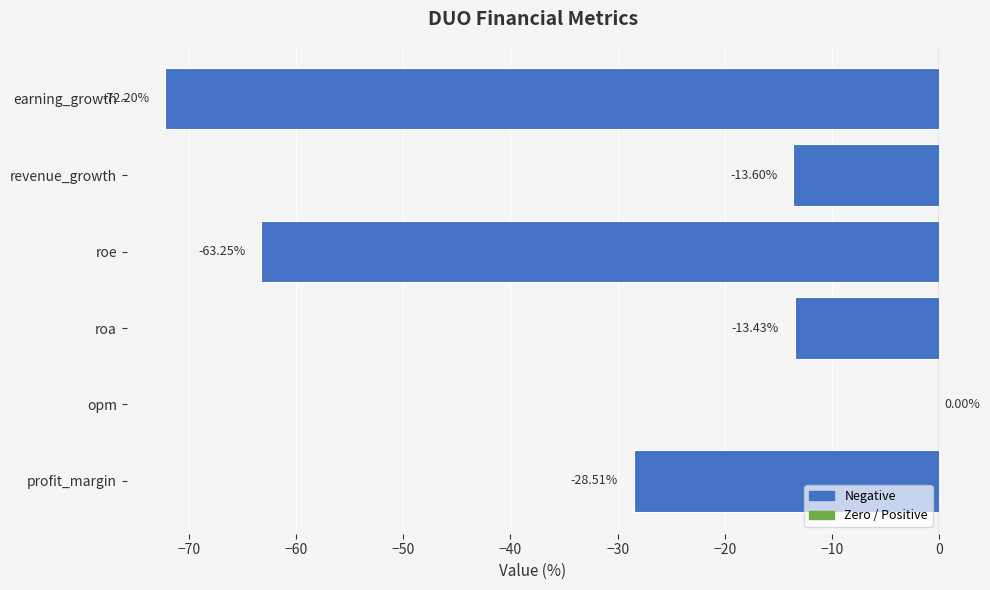

At which label is the value closest to -36?

profit_margin